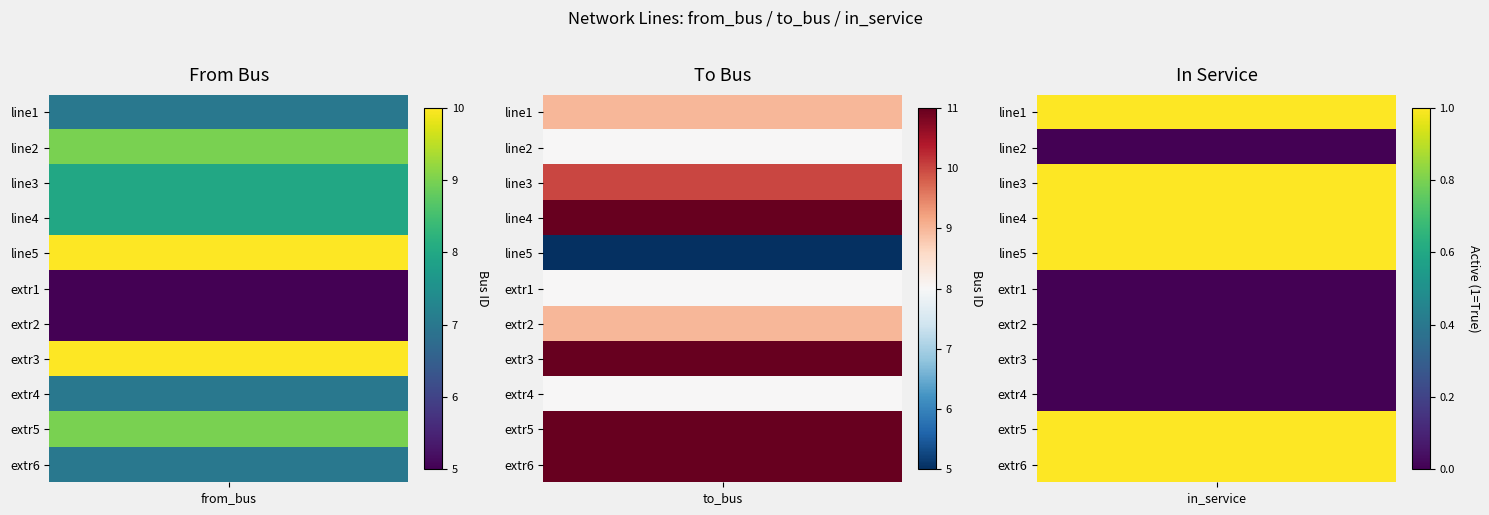

What is the sum of the extr1 values at 1 and 2?

8